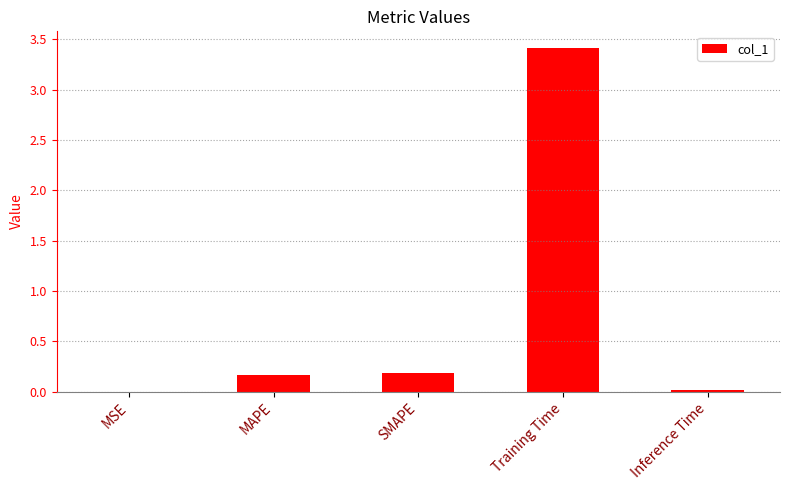

Is it true that the value at SMAPE is 0.3?

False